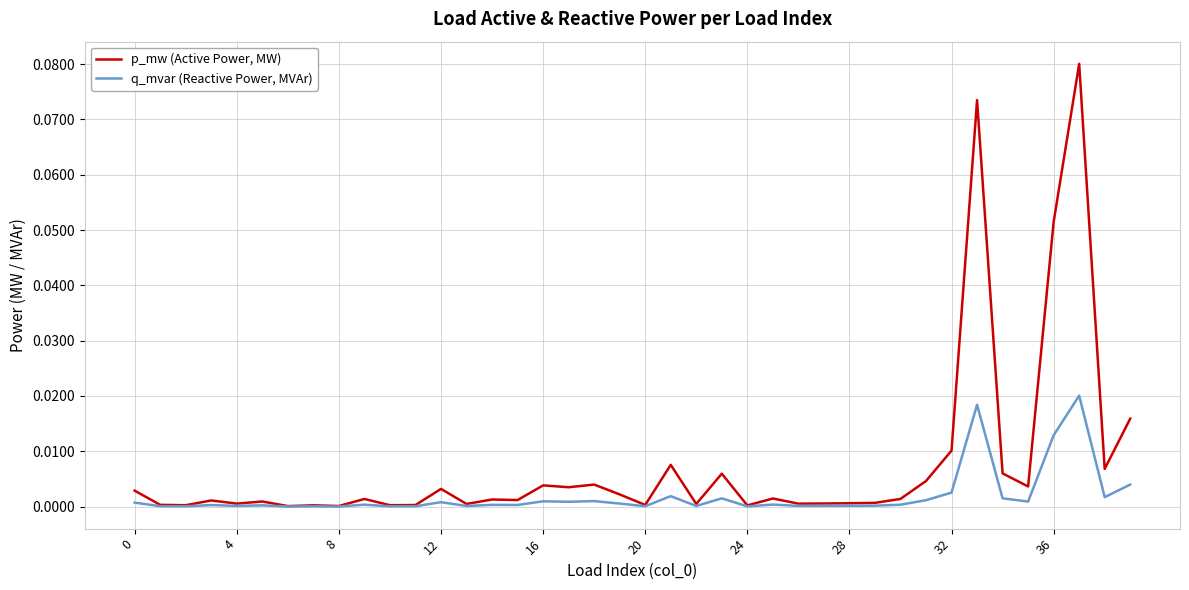

List the series in order of their peak value, highest first.

p_mw (Active Power, MW), q_mvar (Reactive Power, MVAr)